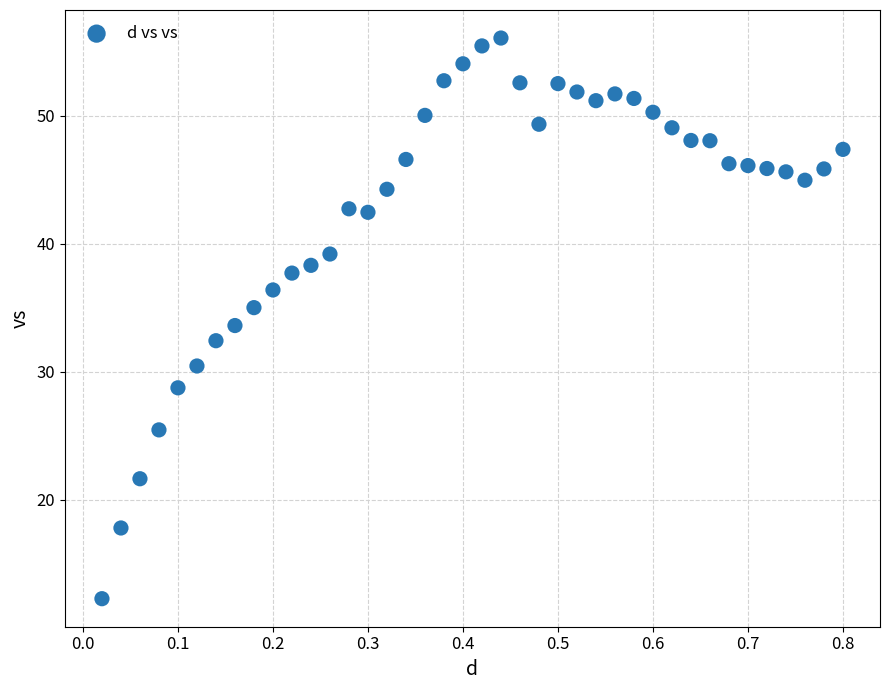

What is the range of X values (max minus min)?

0.8